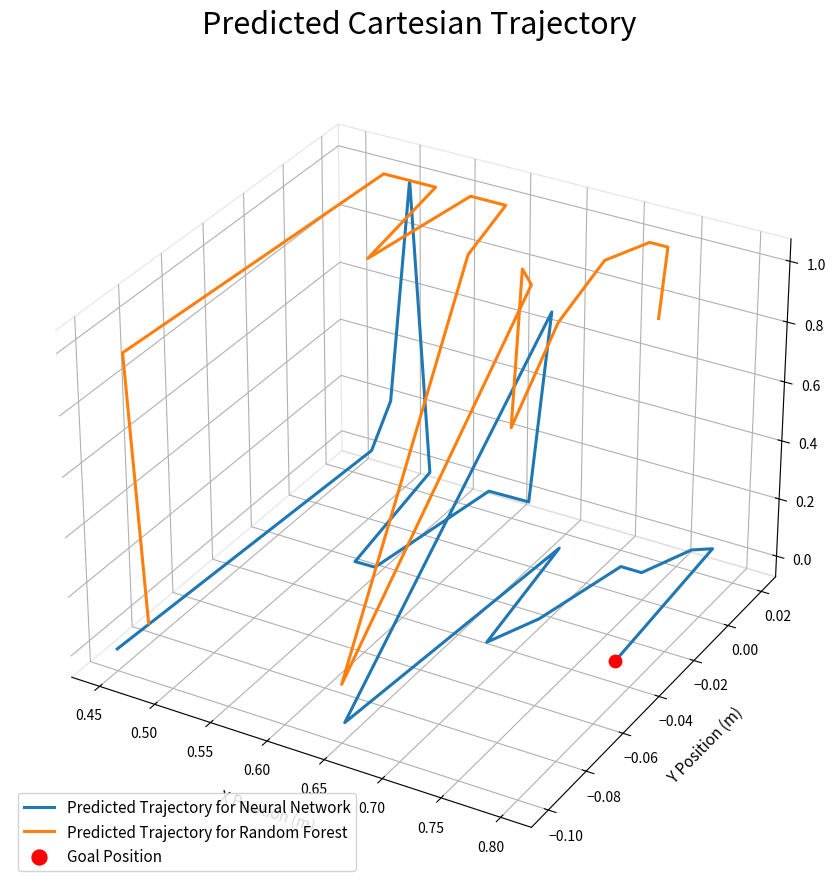

At how many categories does at least one series exceed 0?

18